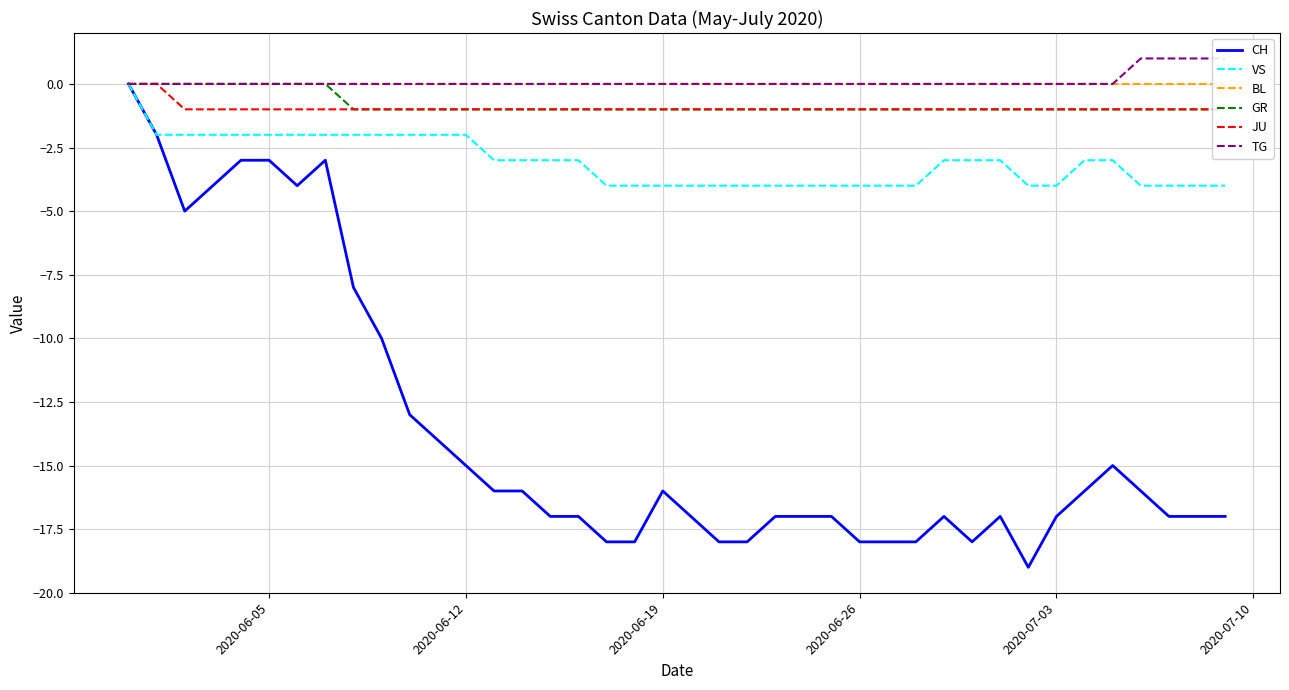

What is the lowest value of the VS series?

-4